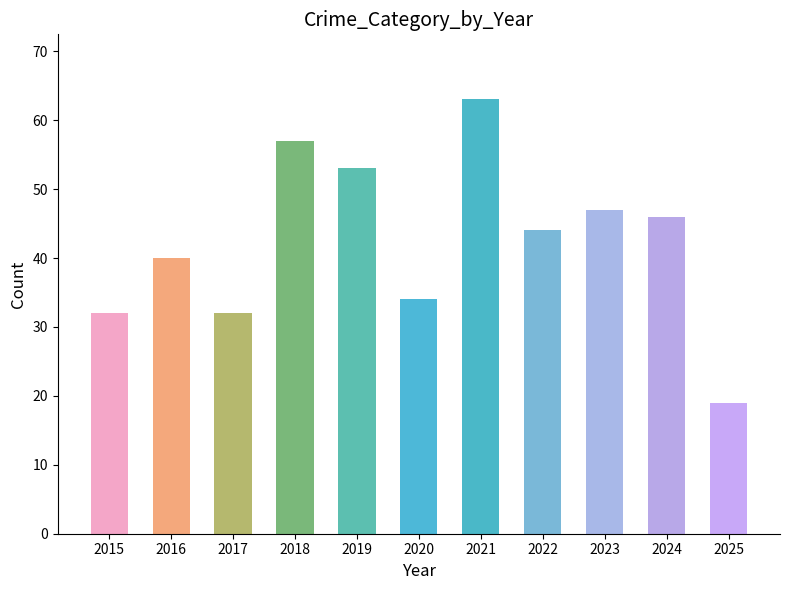

Is it true that the value at 2016 is 40?

True